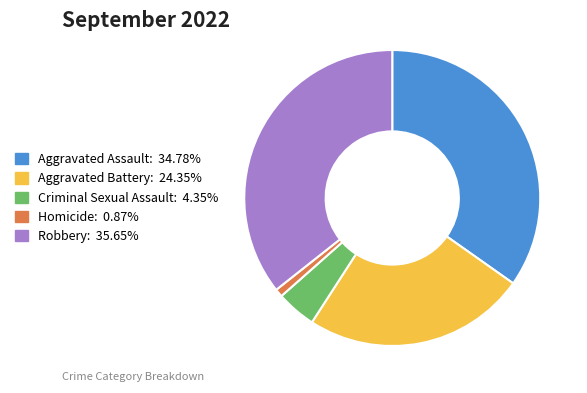

Rank the categories by value from highest to lowest.

Robbery, Aggravated Assault, Aggravated Battery, Criminal Sexual Assault, Homicide